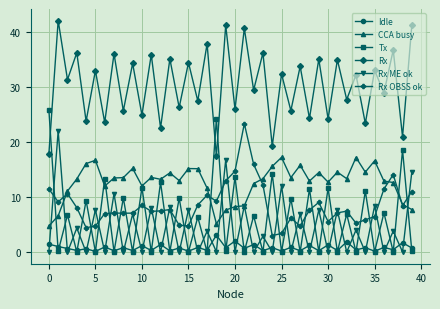

True or false: Tx and Rx ME ok intersect in this chart.

True